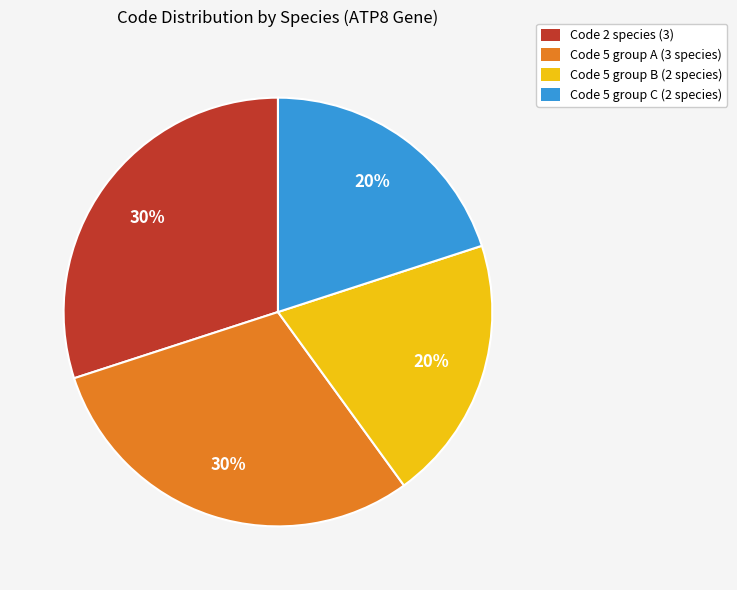

To the nearest percent, what is the average slice percentage?

25%